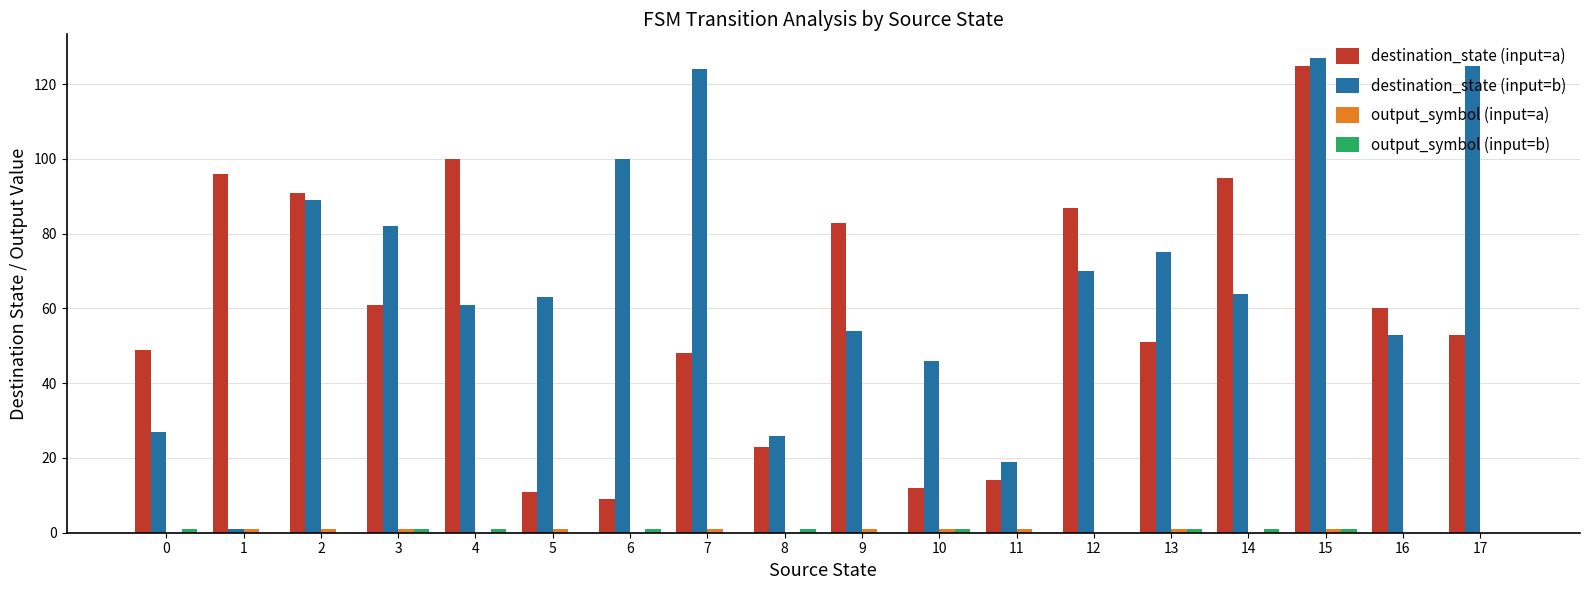

Which label corresponds to the largest value in the chart?

15